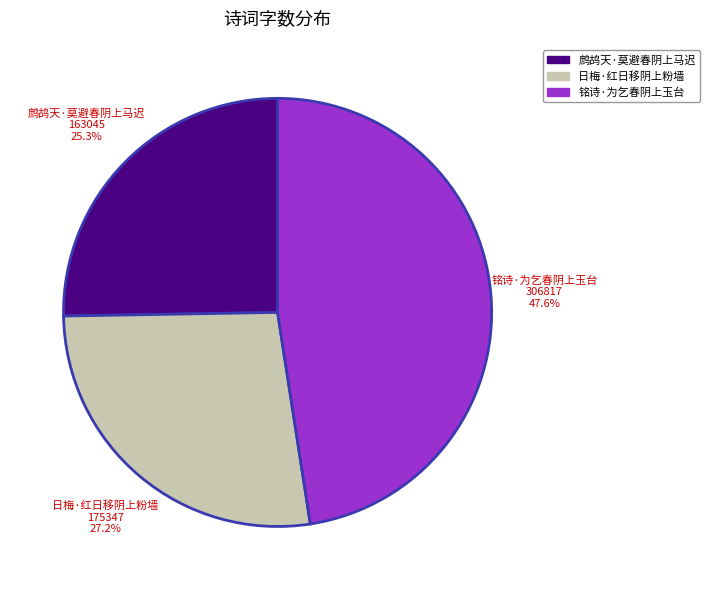

To the nearest percent, what is the difference between the largest and smallest slice percentages?

22%